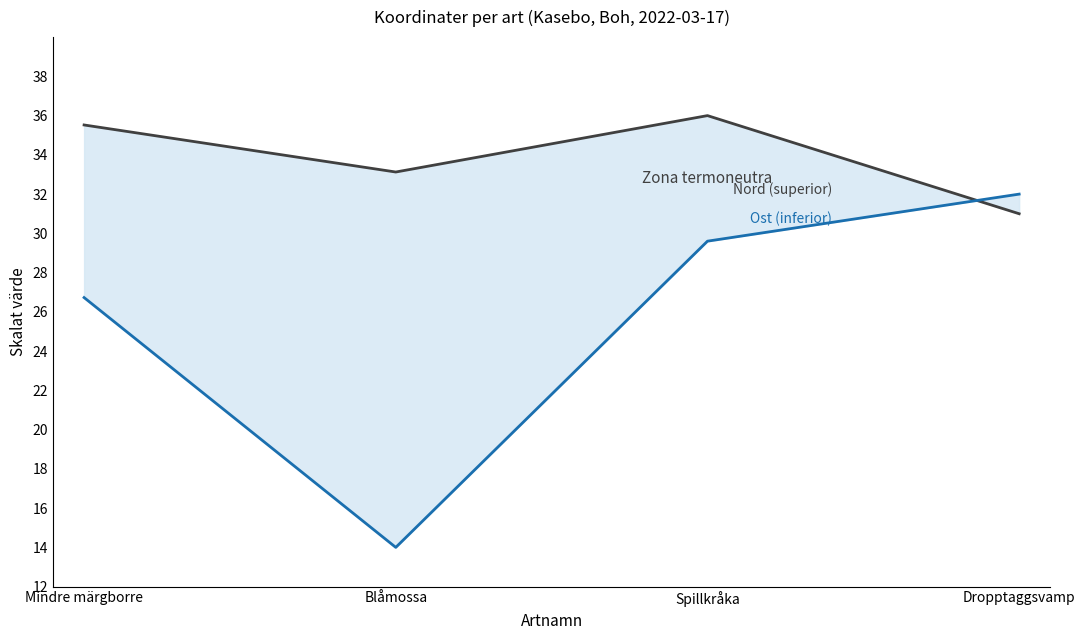

At which category is the sum across all series the highest?

Spillkråka